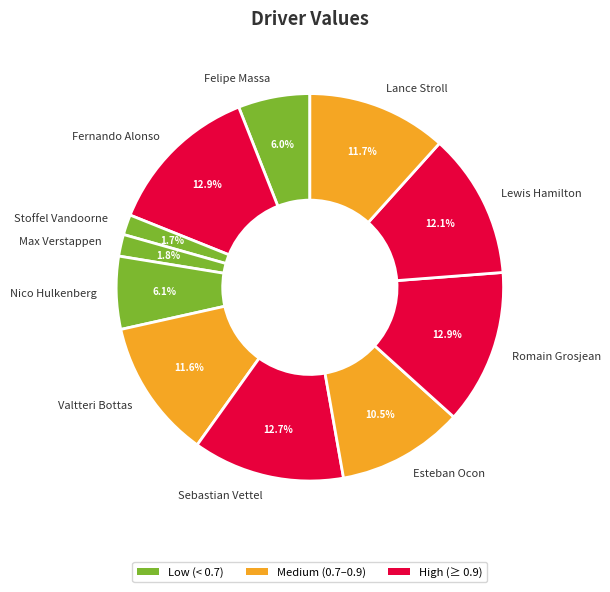

Combined, do Romain Grosjean and Esteban Ocon account for over 50%?

No